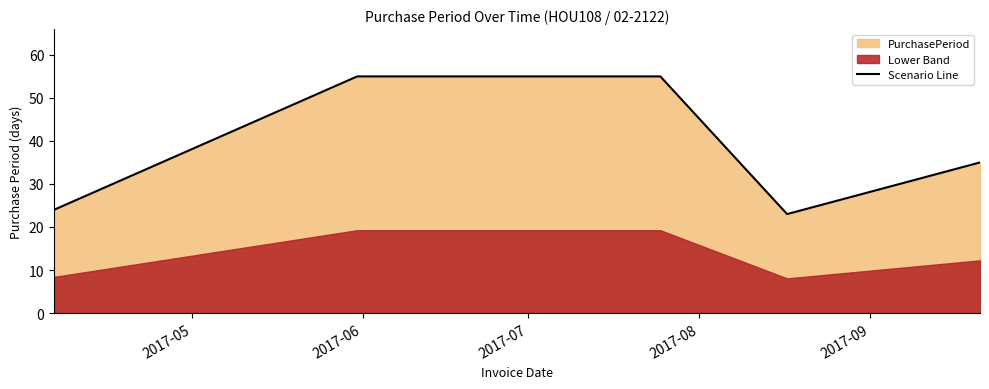

What is the lowest value of the Scenario Line series?

23